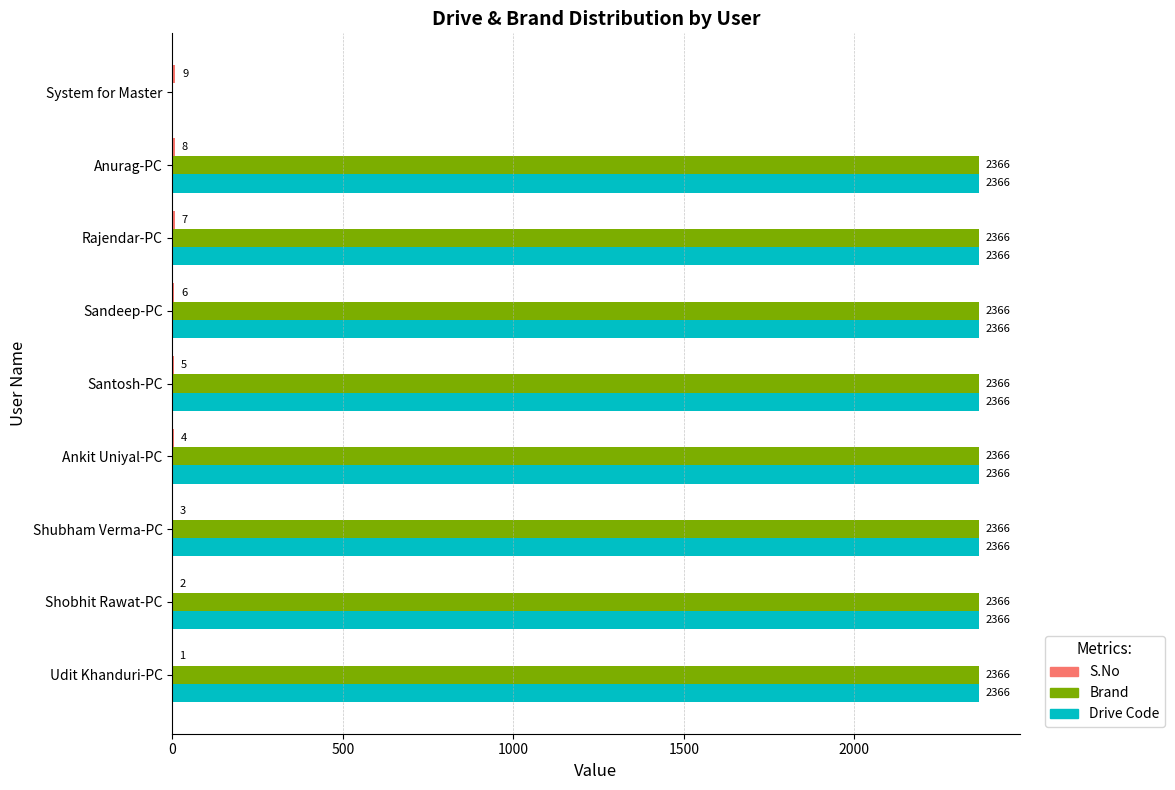

Is it true that Drive Code equals 2366 at Santosh-PC?

True